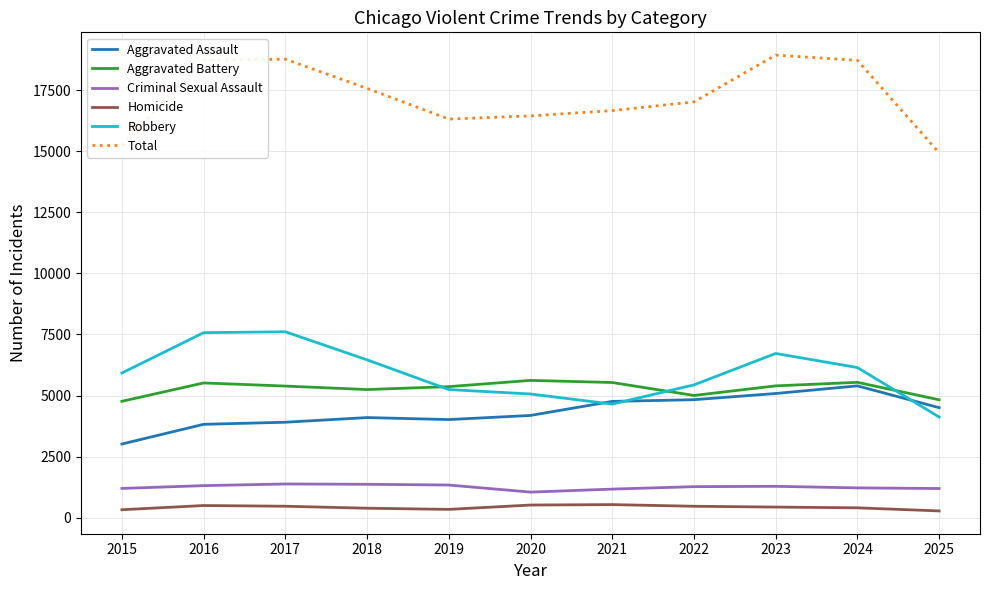

True or false: Aggravated Assault and Homicide intersect in this chart.

False